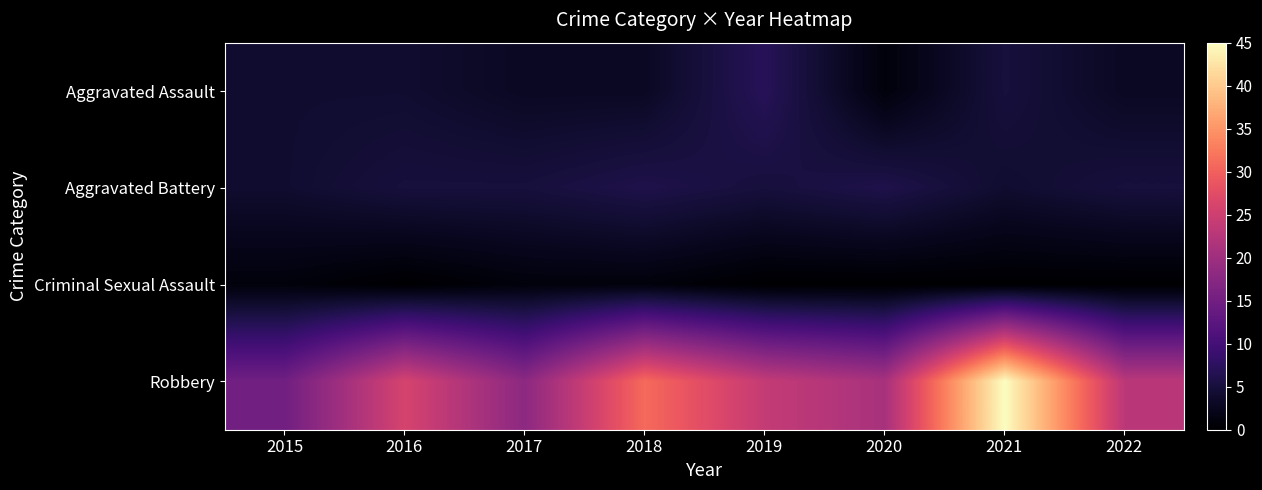

At which category is the sum across all series the highest?

2021